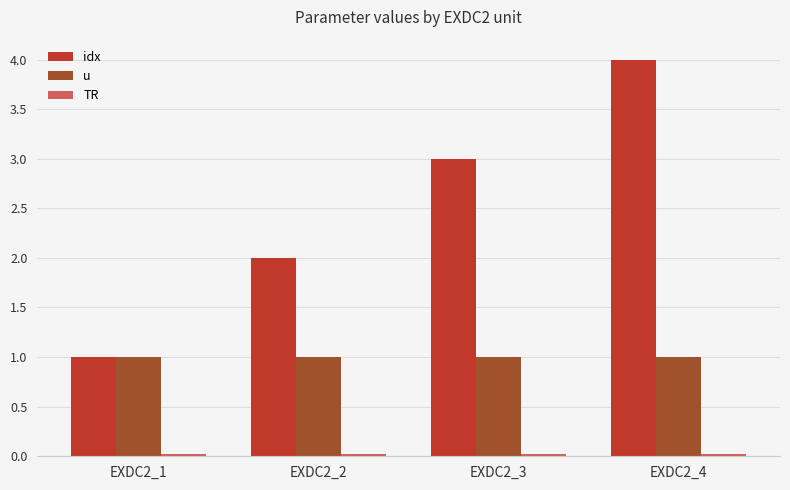

How many categories are shown in the chart?

4